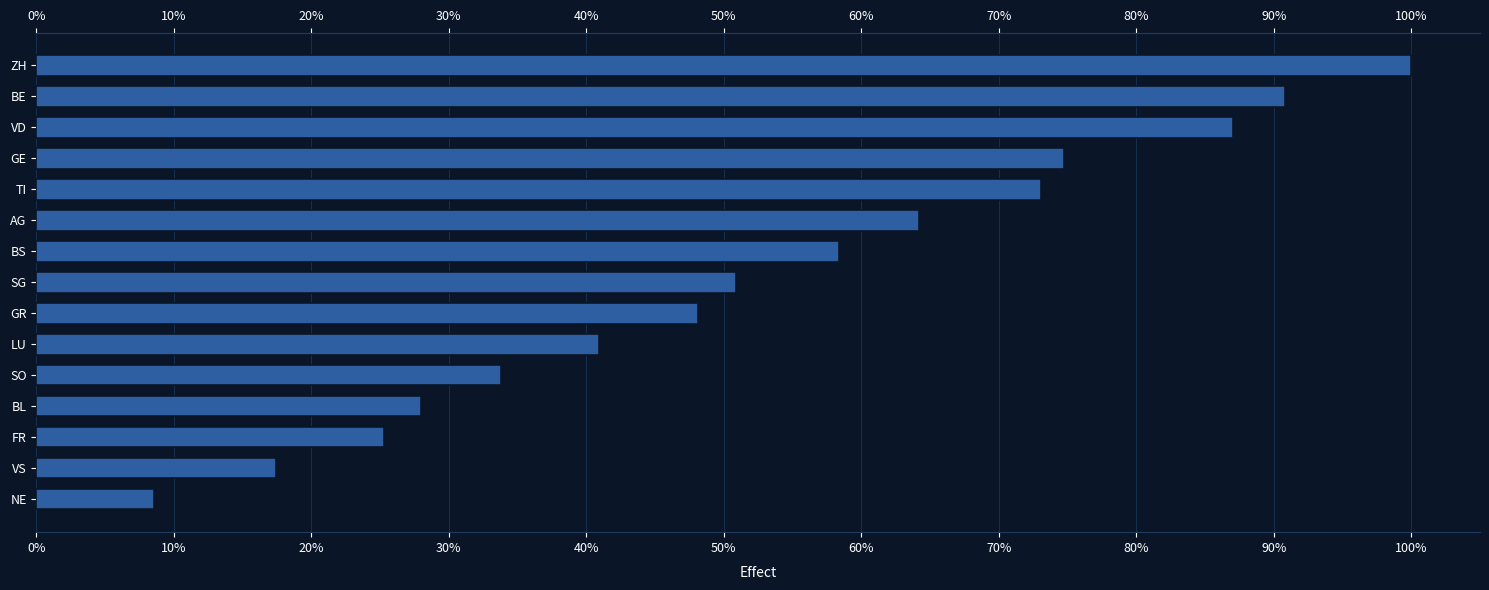

The chart shows a value of 41.1 at BE. True or false?

False